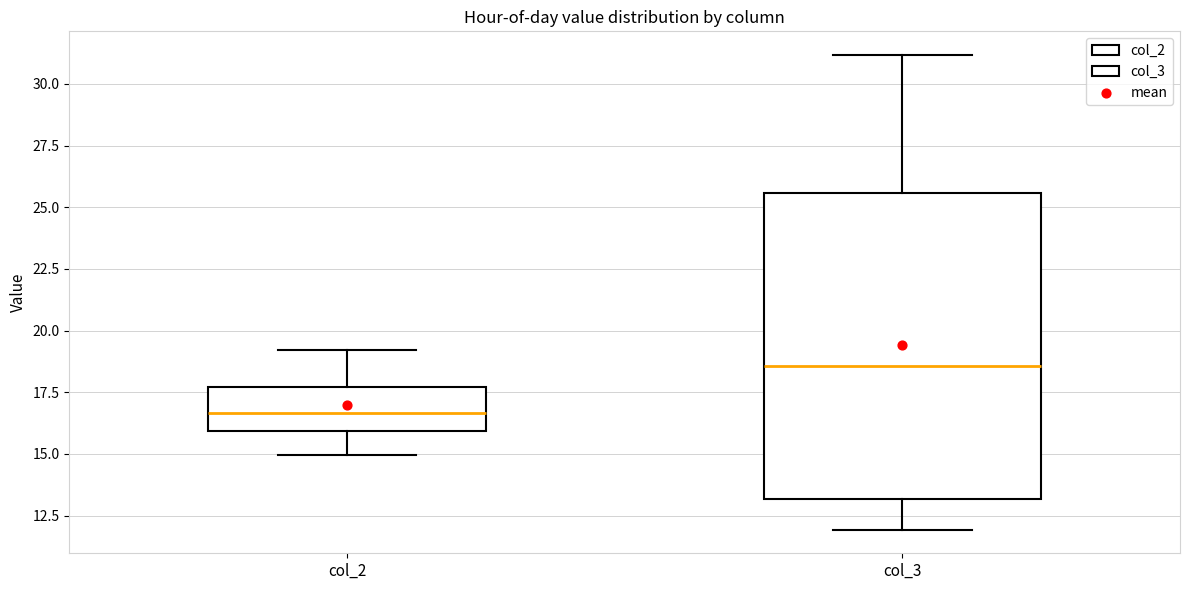

Which box is the tallest, from its lower edge to its upper edge?

col_3